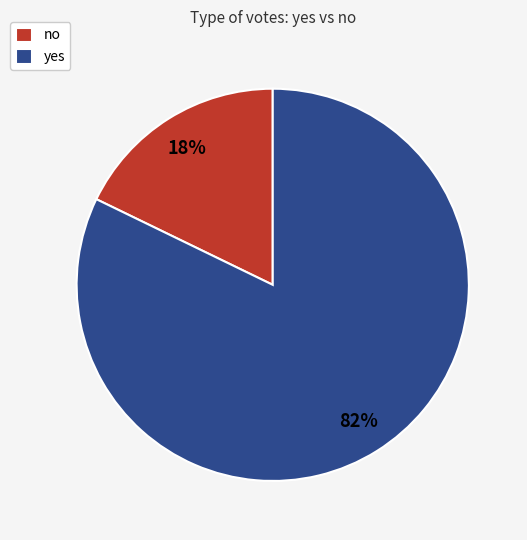

Which slice is the smallest?

no